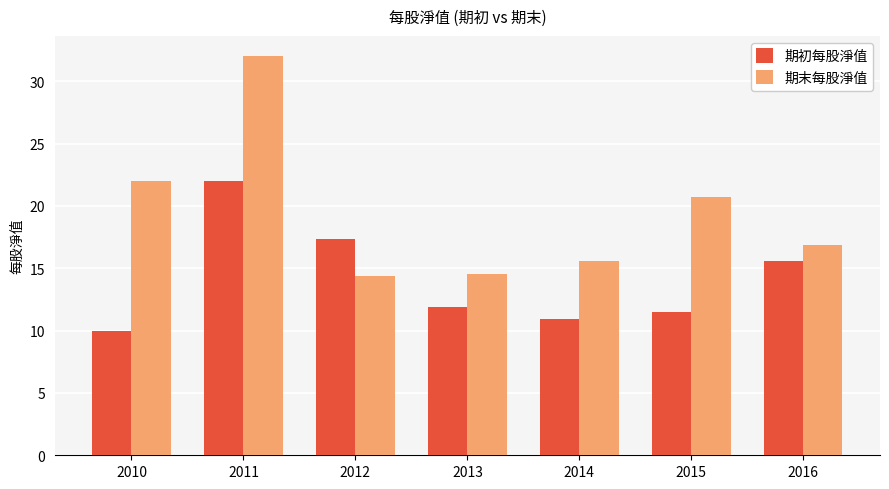

Which label corresponds to the largest value in the chart?

2011